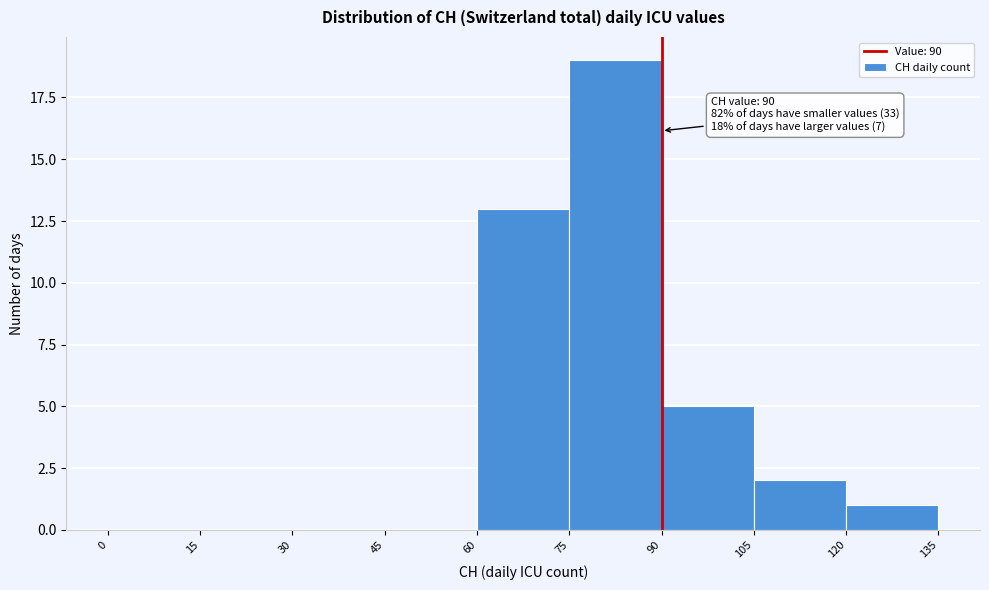

Which range on the x-axis has the tallest bar?

75 to 90